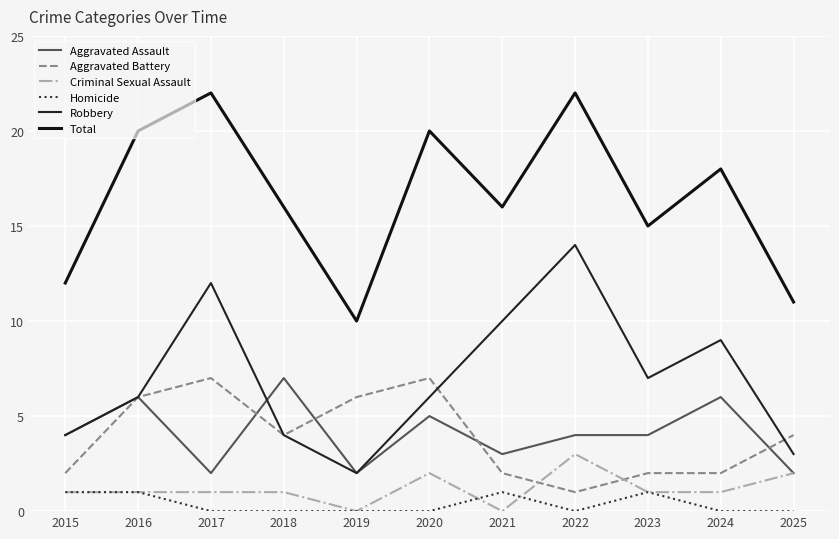

Rank the series by their maximum value, from highest to lowest.

Total, Robbery, Aggravated Assault, Aggravated Battery, Criminal Sexual Assault, Homicide